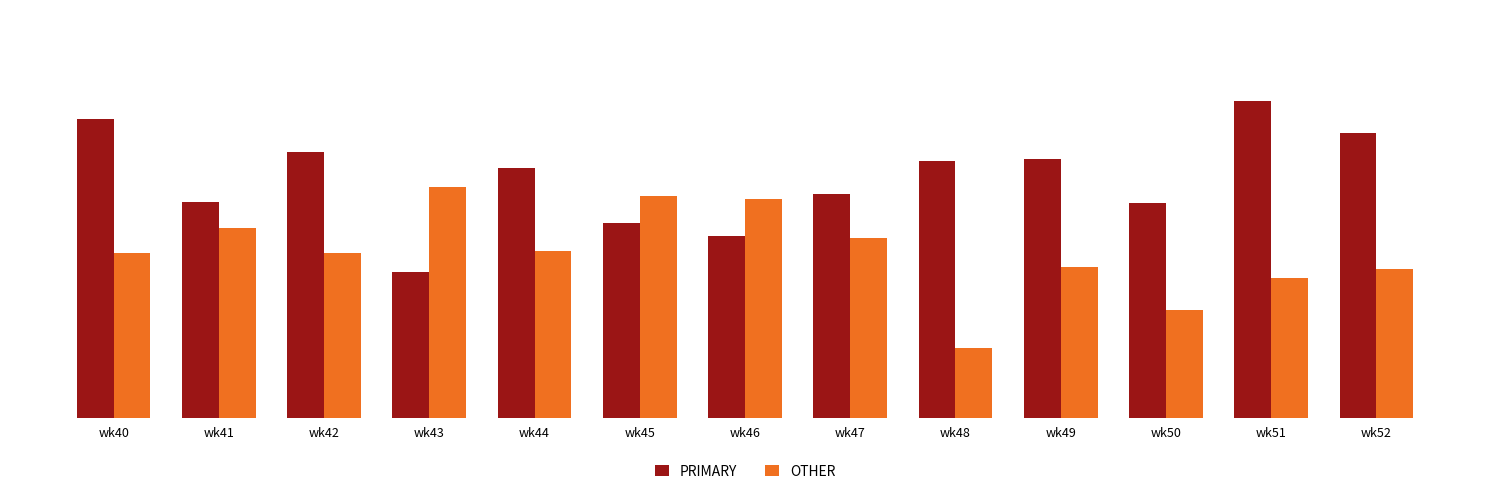

Reading right to left, what are all the values shown in this chart?

PRIMARY: 48.9	54.3	36.8	44.4	44.0	38.5	31.2	33.3	42.9	25.0	45.7	37.0	51.3
OTHER: 25.5	23.9	18.4	25.9	12.0	30.8	37.5	38.1	28.6	39.6	28.3	32.6	28.2